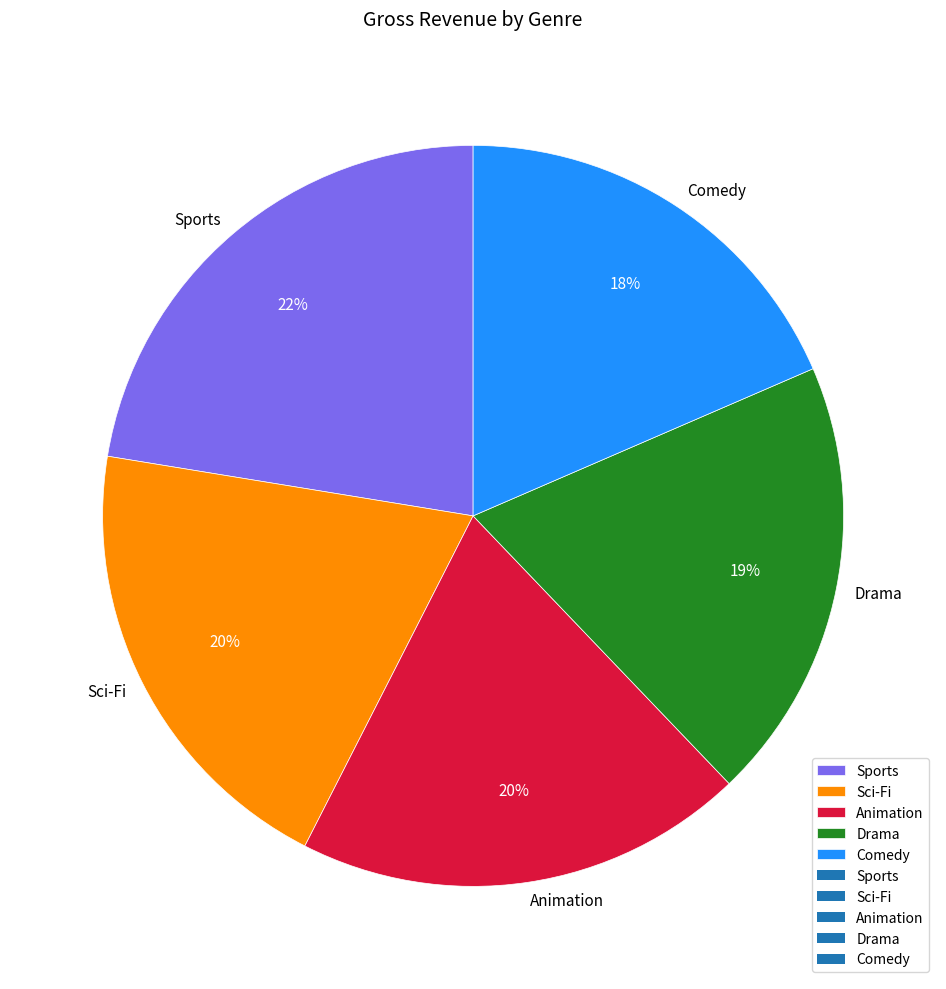

To the nearest percent, what is the difference between the Comedy and Sports slice percentages?

4%